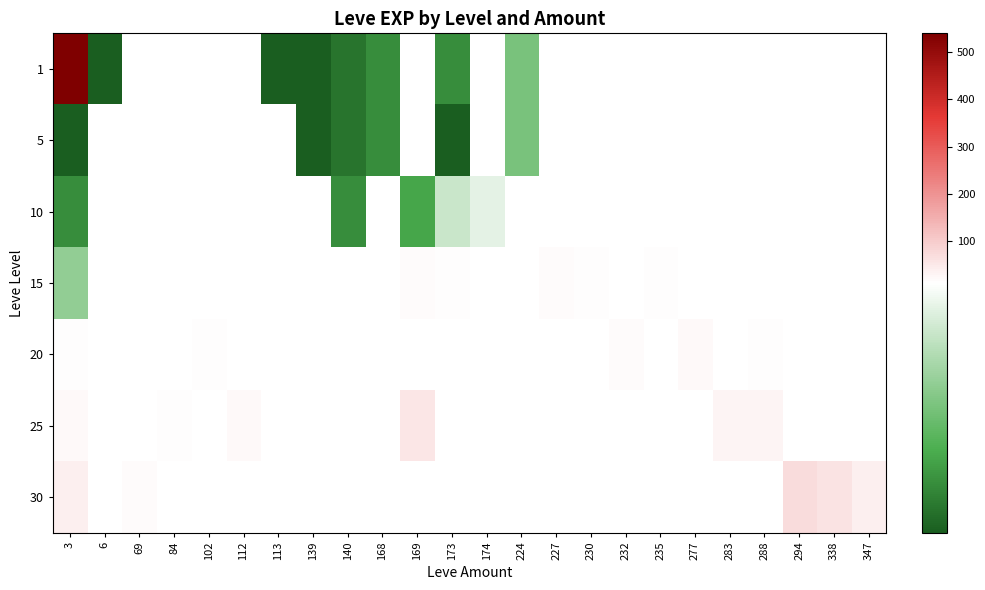

At how many categories does at least one series exceed 447?

1